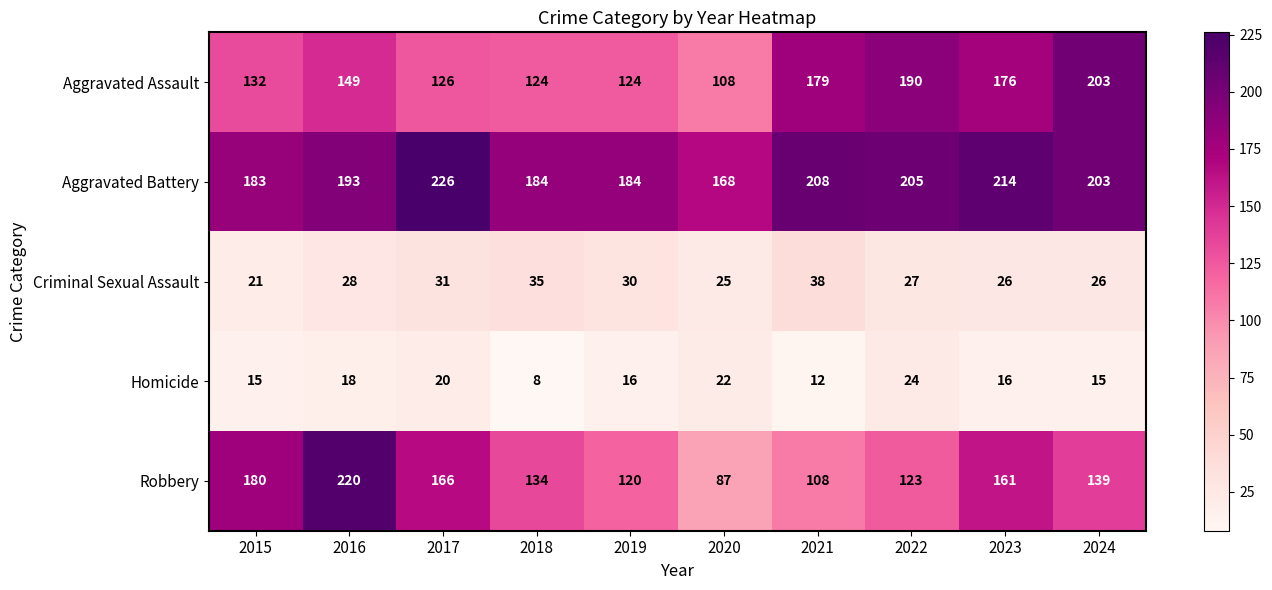

Rank the series by their maximum value, from highest to lowest.

Aggravated Battery, Robbery, Aggravated Assault, Criminal Sexual Assault, Homicide